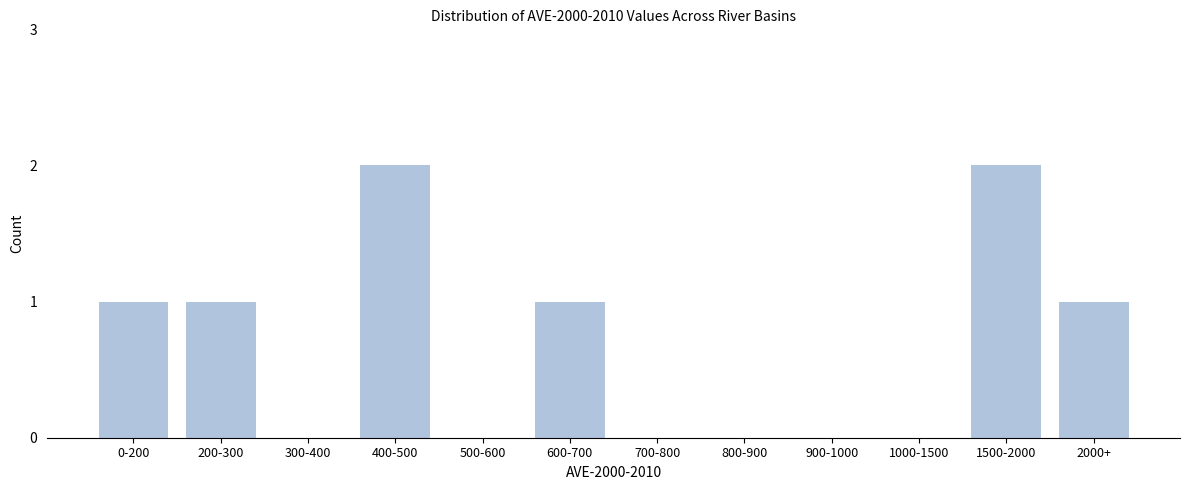

Reading left to right, transcribe all the data shown in this chart.

0-200=1	200-300=1	300-400=0	400-500=2	500-600=0	600-700=1	700-800=0	800-900=0	900-1000=0	1000-1500=0	1500-2000=2	2000+=1